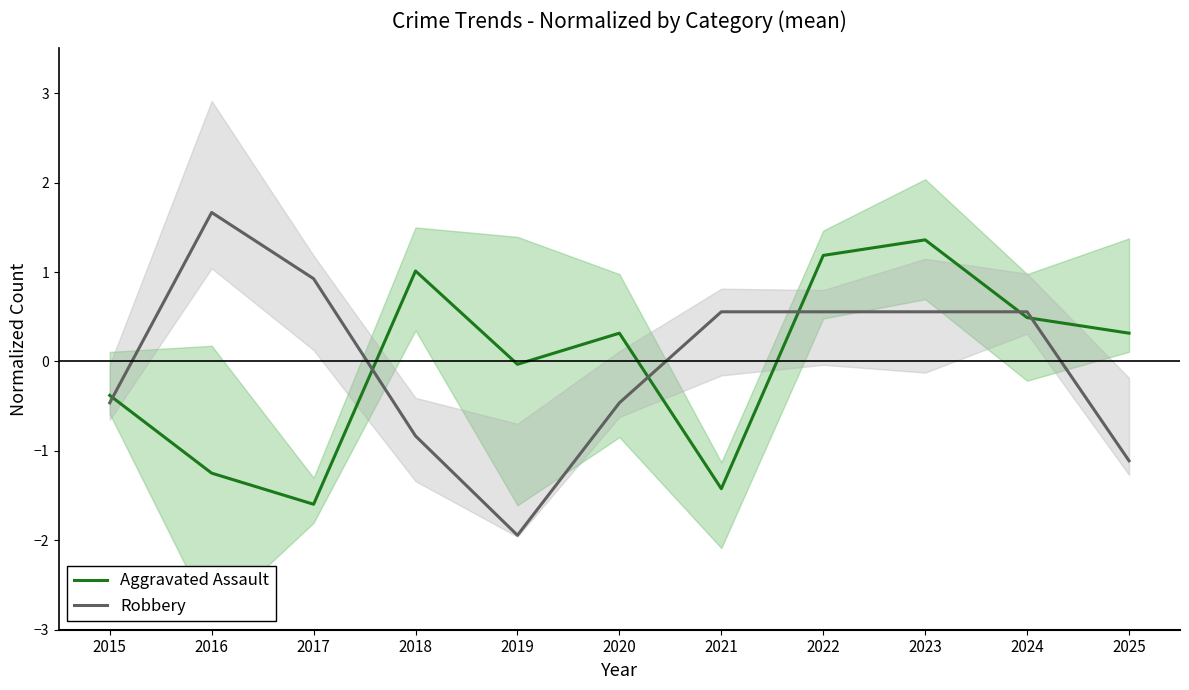

Which series changed the most between 2018 and 2021?

Aggravated Assault